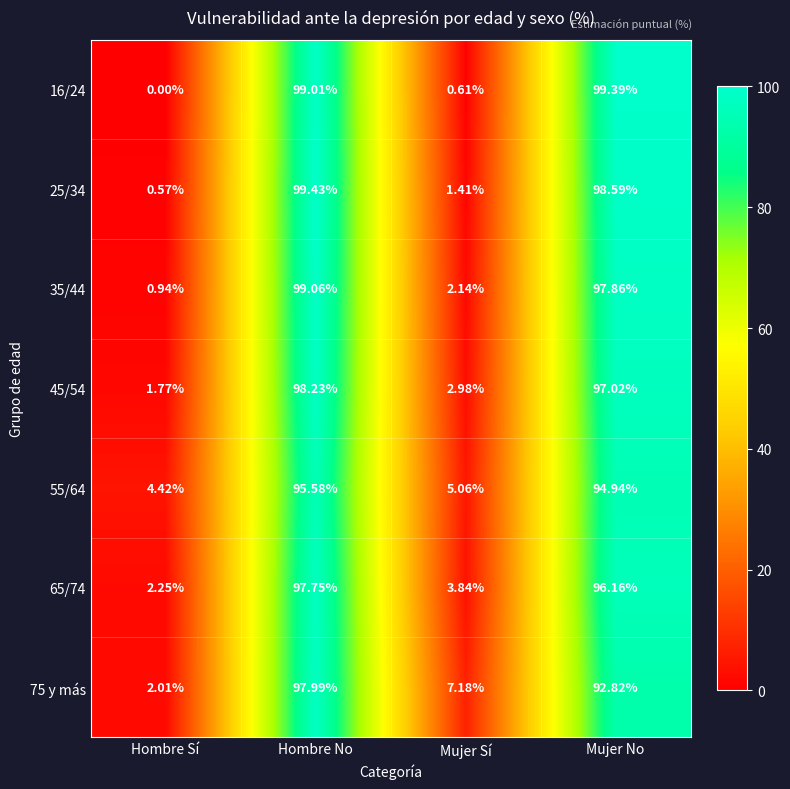

At which category is the sum across all series the highest?

Hombre No